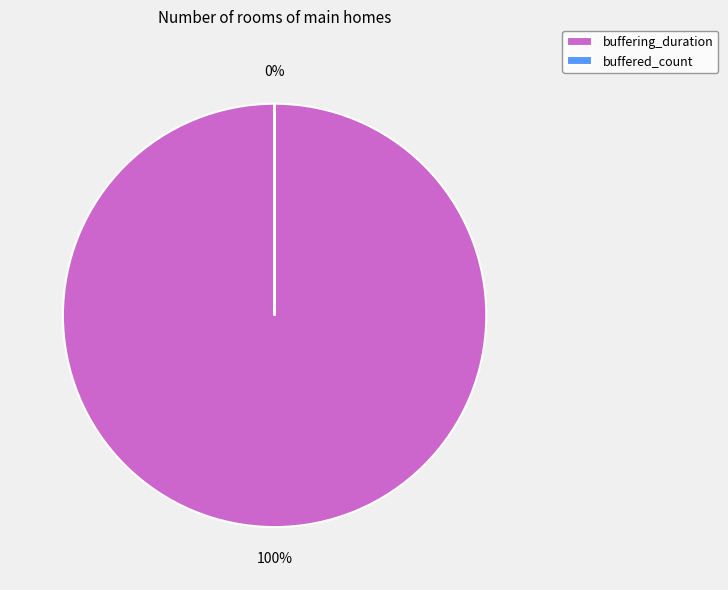

Rank the categories by value from lowest to highest.

buffered_count, buffering_duration